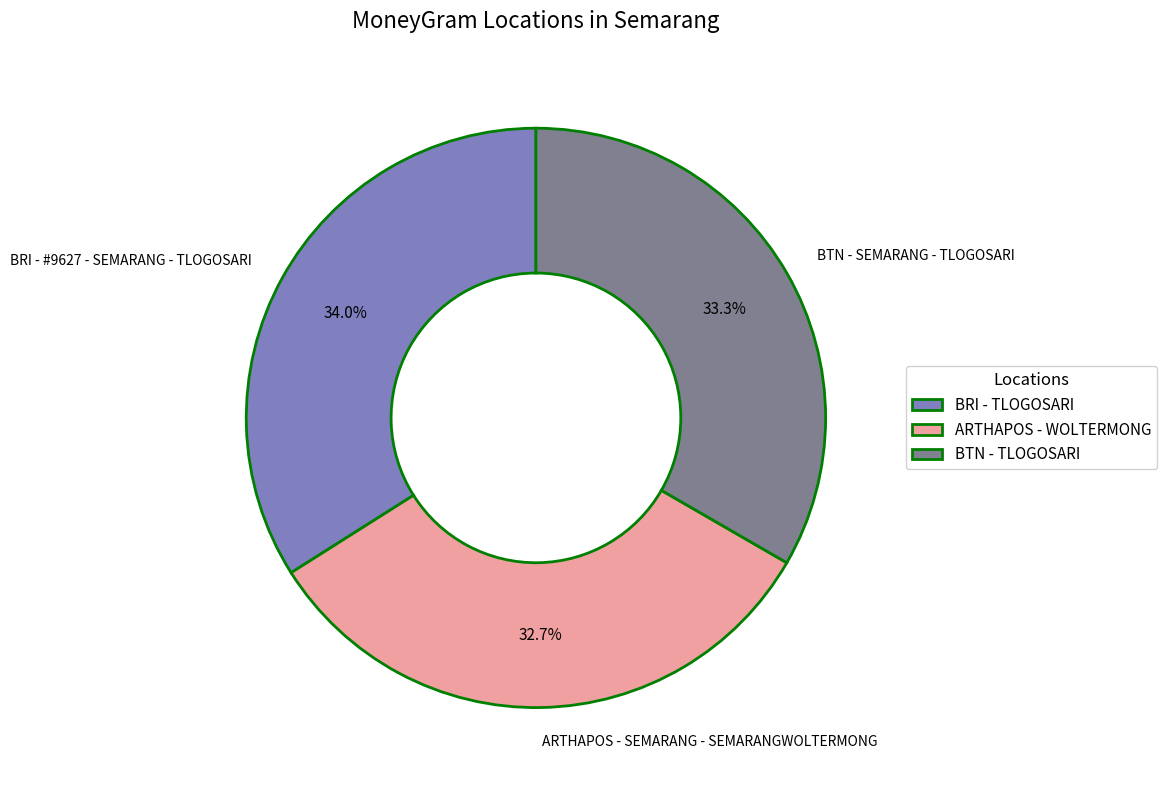

What percentage is the ARTHAPOS - SEMARANG - SEMARANGWOLTERMONG slice, to the nearest percent?

33%